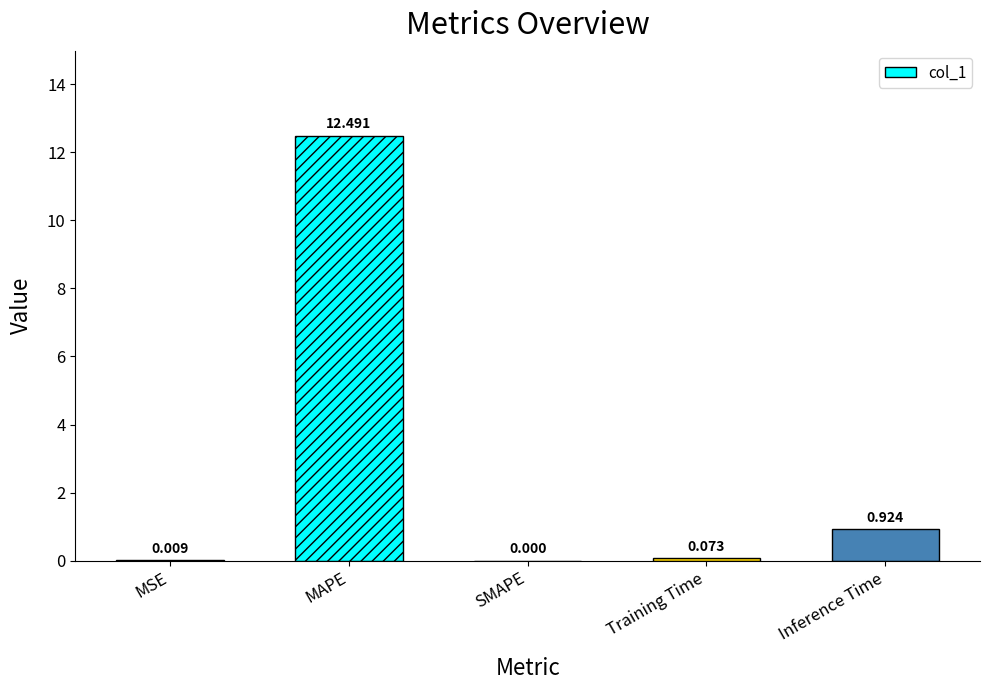

At which label is the value closest to 6?

Inference Time